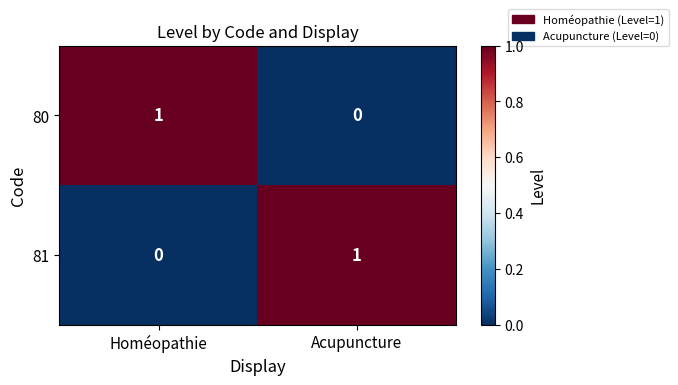

Reading right to left, transcribe all the data shown in this chart.

80: Acupuncture=0	Homéopathie=1
81: Acupuncture=1	Homéopathie=0